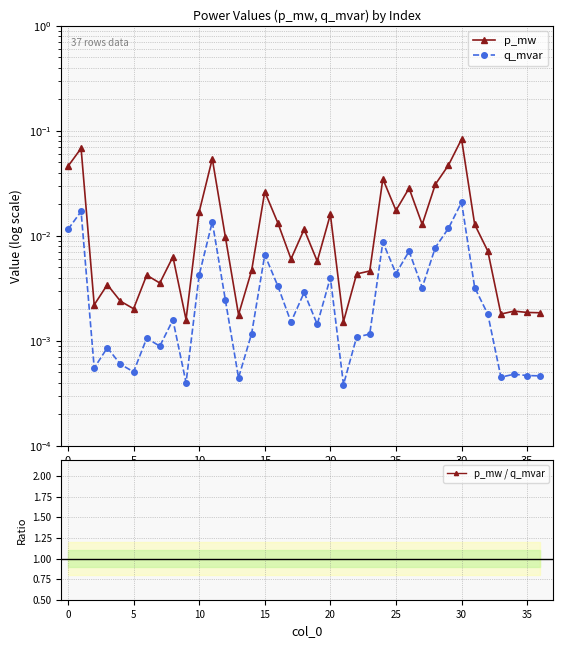

The p_mw series shows 0.0 at 18. True or false?

True